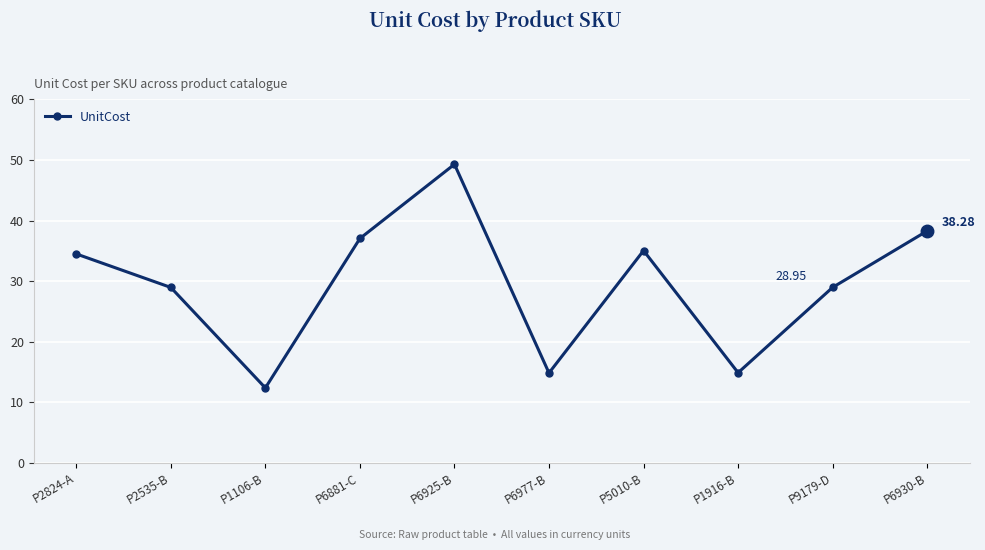

What is the difference between the values at P6930-B and P6925-B?

11.0